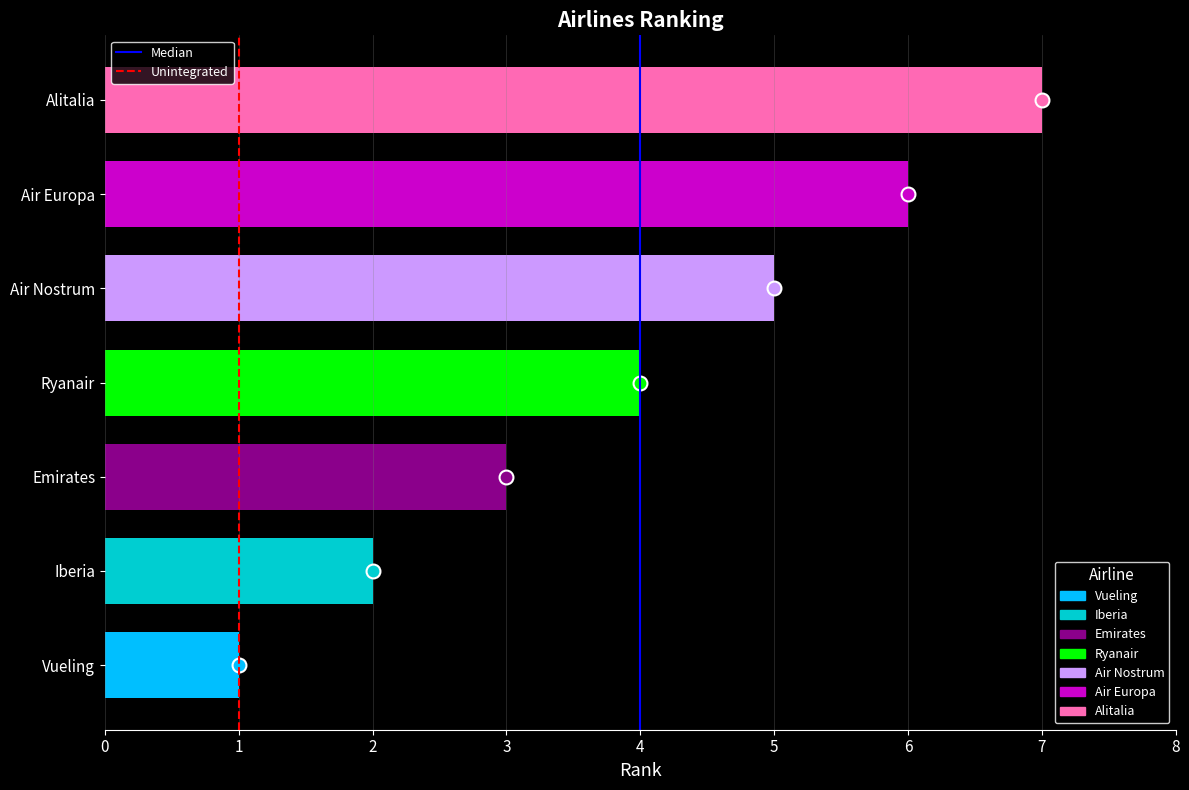

Does the chart contain any negative values?

No